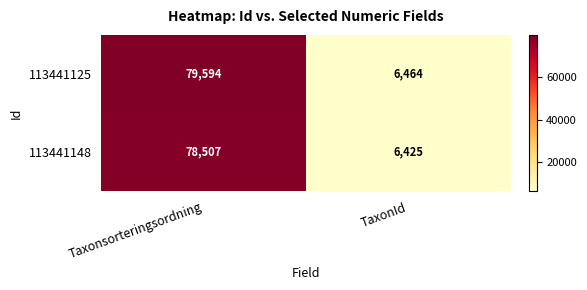

What is the total value across all series at Taxonsorteringsordning?

158101